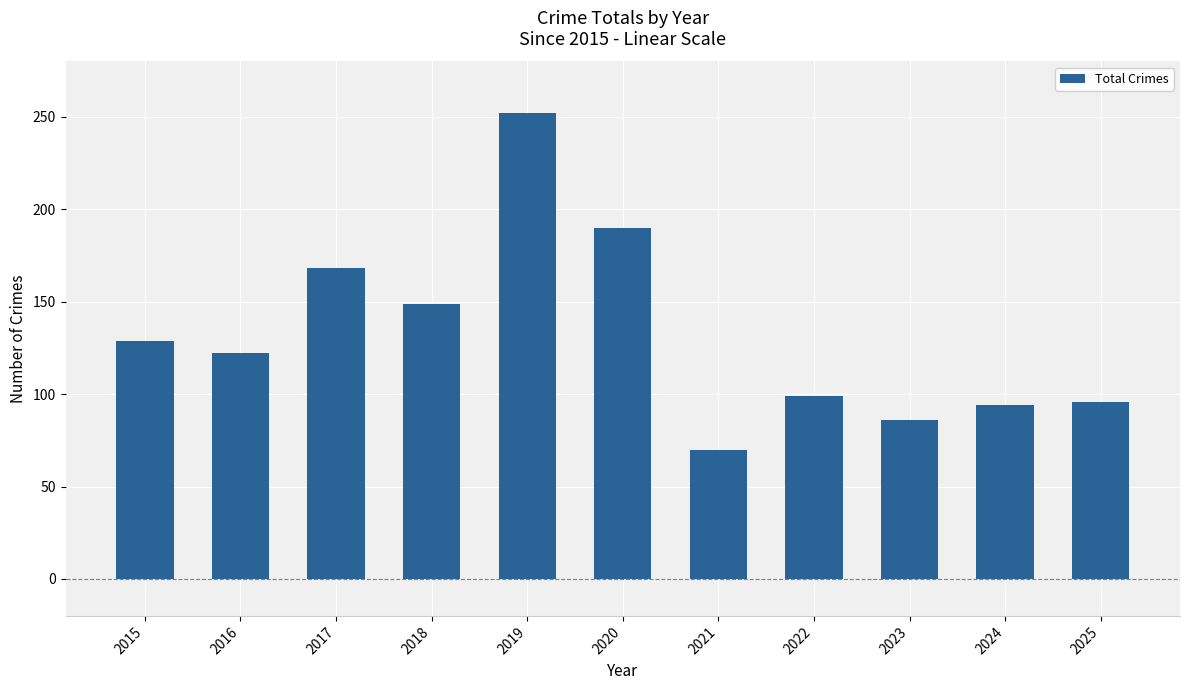

The value at 2025 is 96. True or false?

True